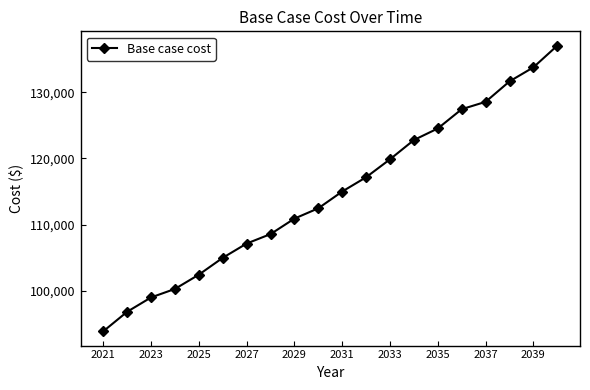

True or false: the data has more than 2 interior local peaks.

False